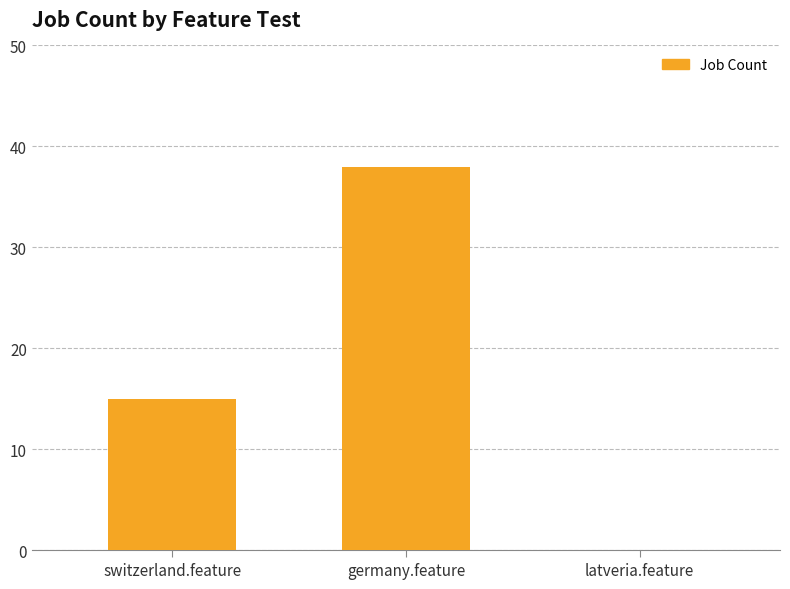

Between germany.feature and switzerland.feature, which is larger?

germany.feature